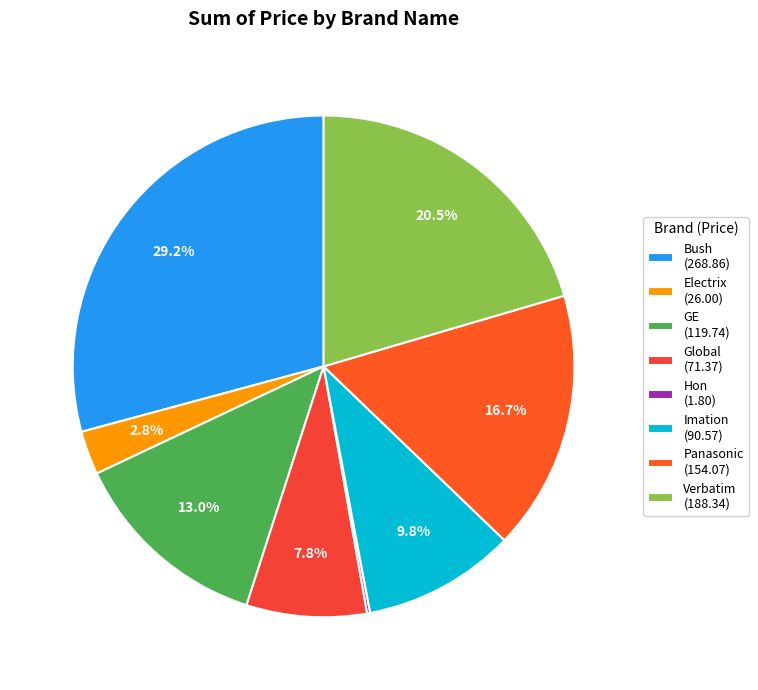

Does Imation account for over 50% of the chart?

No